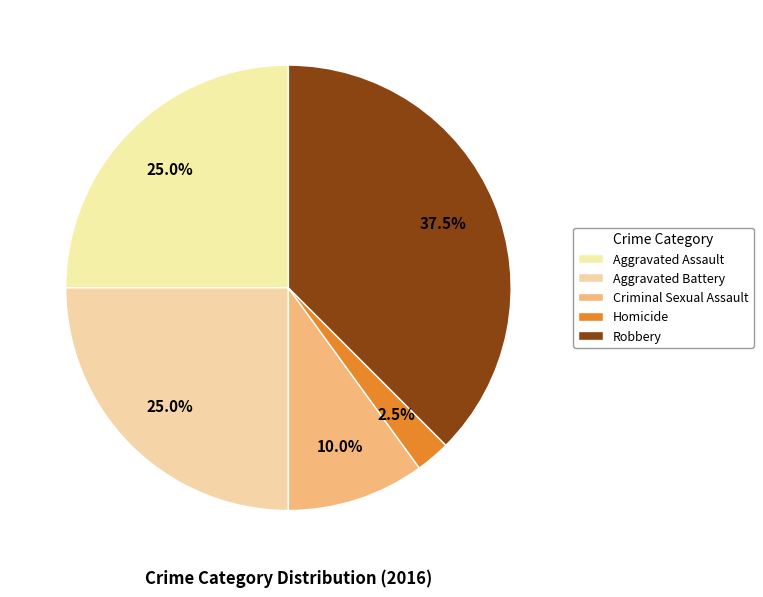

How many slices are in this pie chart?

5